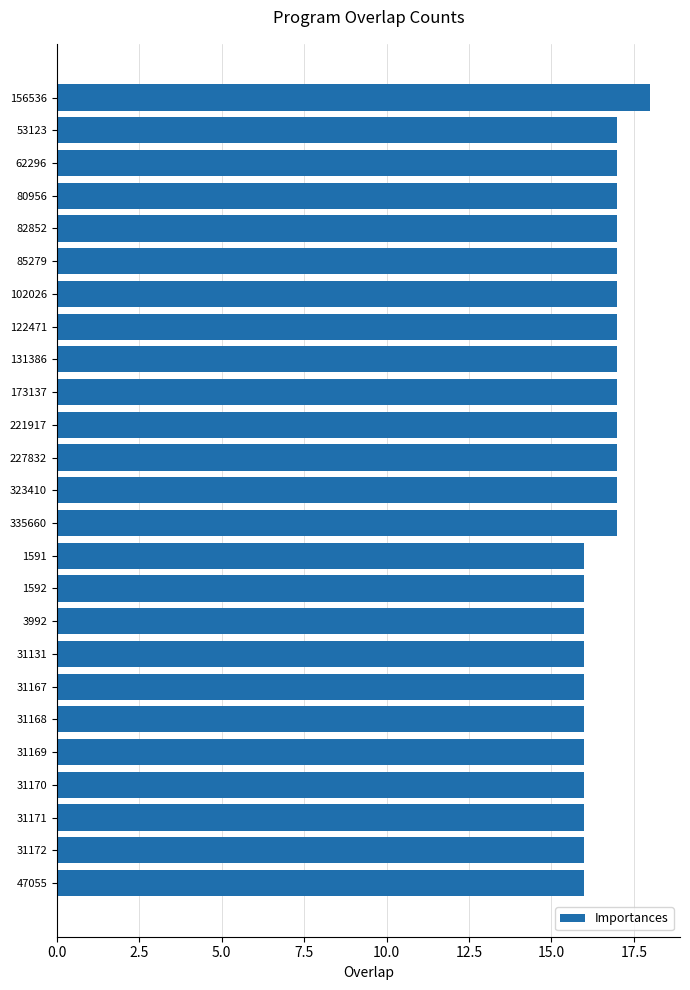

Reading top to bottom, list all the values displayed in this chart.

18	17	17	17	17	17	17	17	17	17	17	17	17	17	16	16	16	16	16	16	16	16	16	16	16